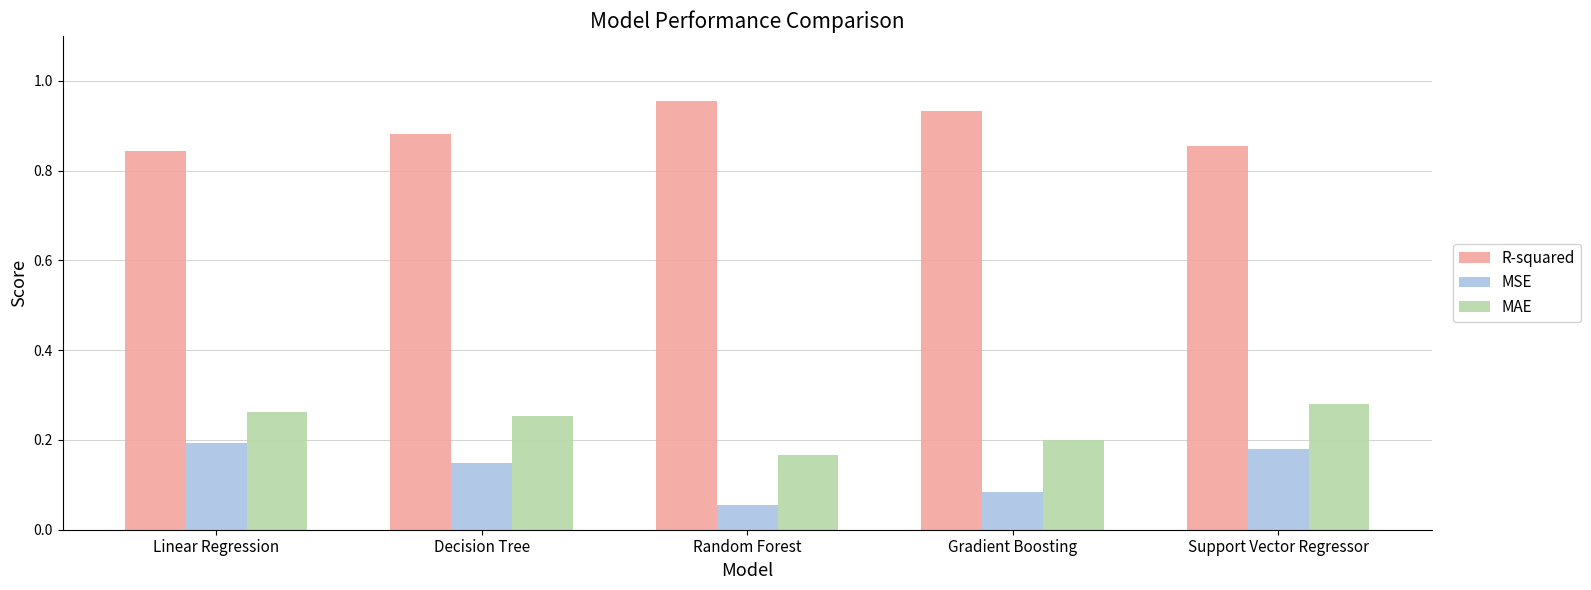

What is the sum of the R-squared values at Linear Regression and Gradient Boosting?

1.8